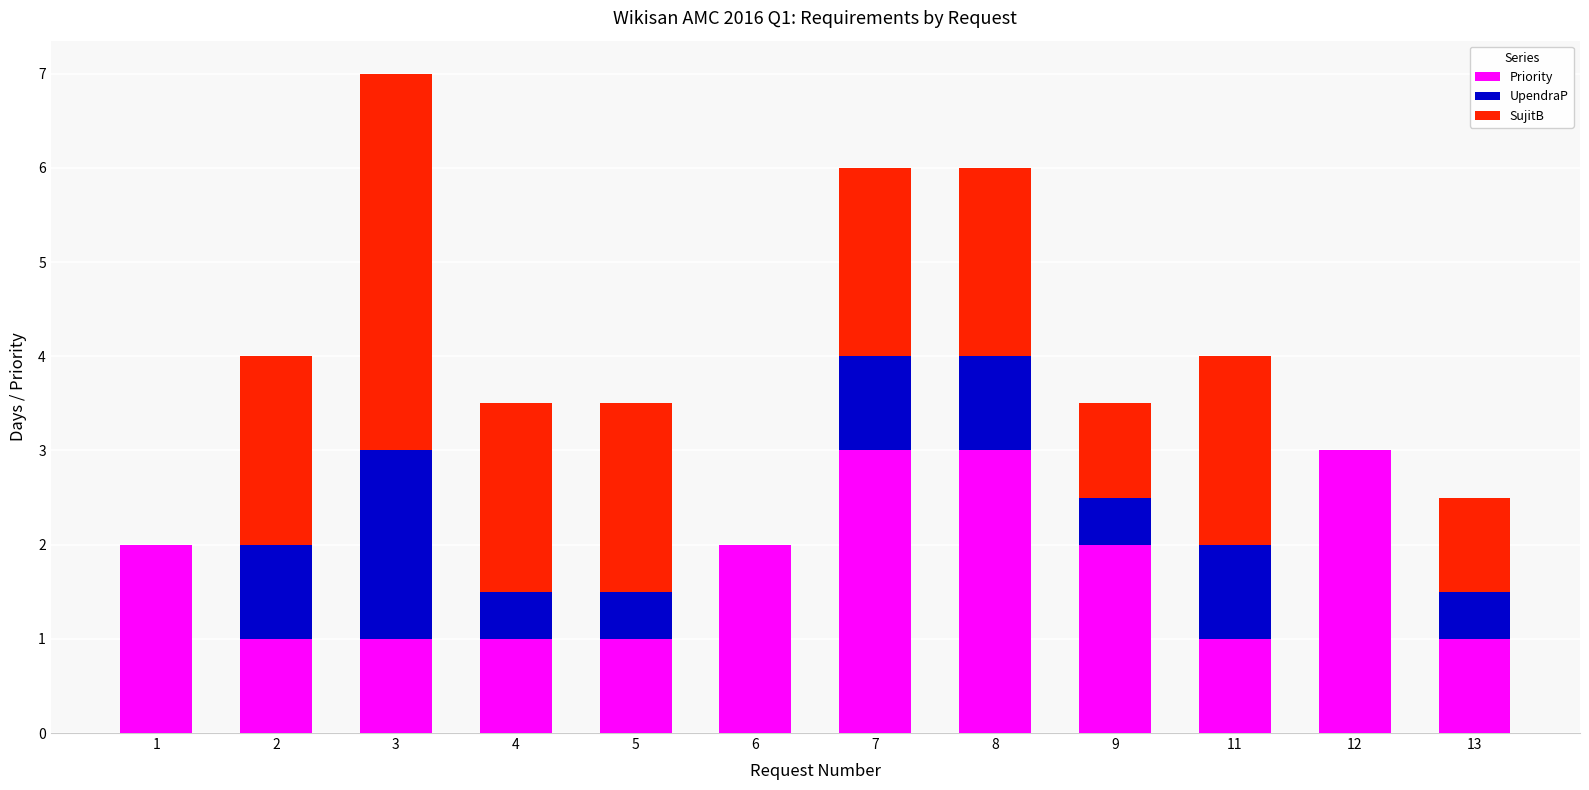

How many distinct data groups are displayed?

3